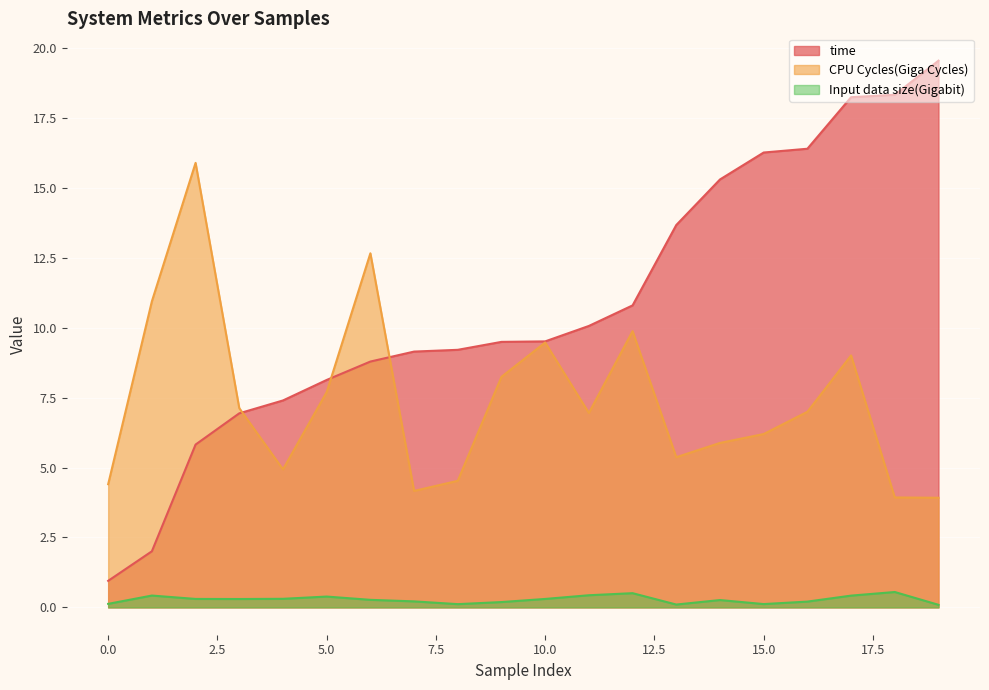

Reading left to right, list all the values displayed in this chart.

time: 0.9	2.0	5.8	6.9	7.4	8.1	8.8	9.2	9.2	9.5	9.5	10.1	10.8	13.7	15.3	16.3	16.4	18.2	18.3	19.6
CPU Cycles(Giga Cycles): 4.4	10.9	15.9	7.1	4.9	7.7	12.7	4.2	4.5	8.2	9.5	7.0	9.9	5.4	5.9	6.2	7.0	9.0	3.9	3.9
Input data size(Gigabit): 0.1	0.4	0.3	0.3	0.3	0.4	0.3	0.2	0.1	0.2	0.3	0.4	0.5	0.1	0.3	0.1	0.2	0.4	0.6	0.1